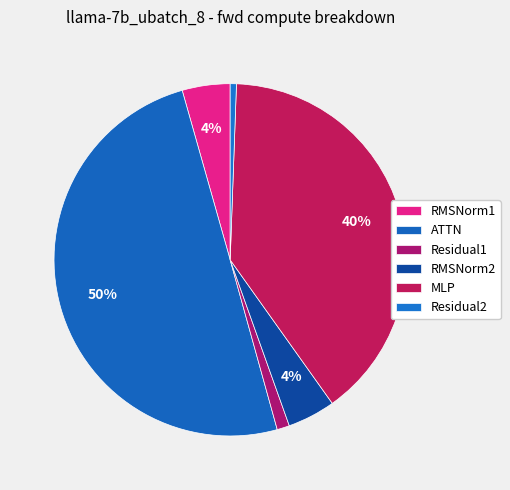

The MLP slice represents 40% of the pie. True or false?

True